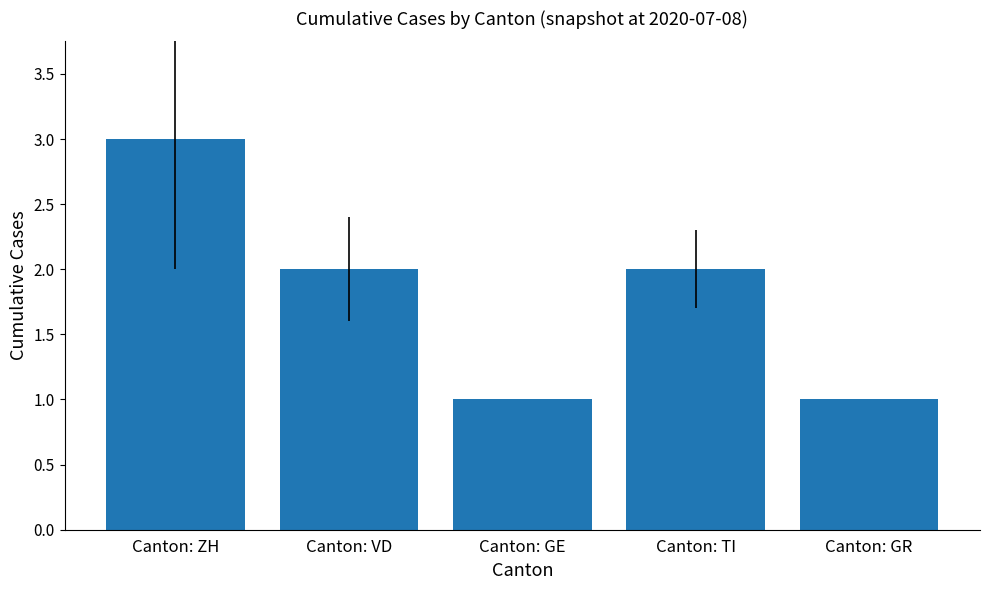

What is the label of the 2nd bar from the right?

Canton: TI